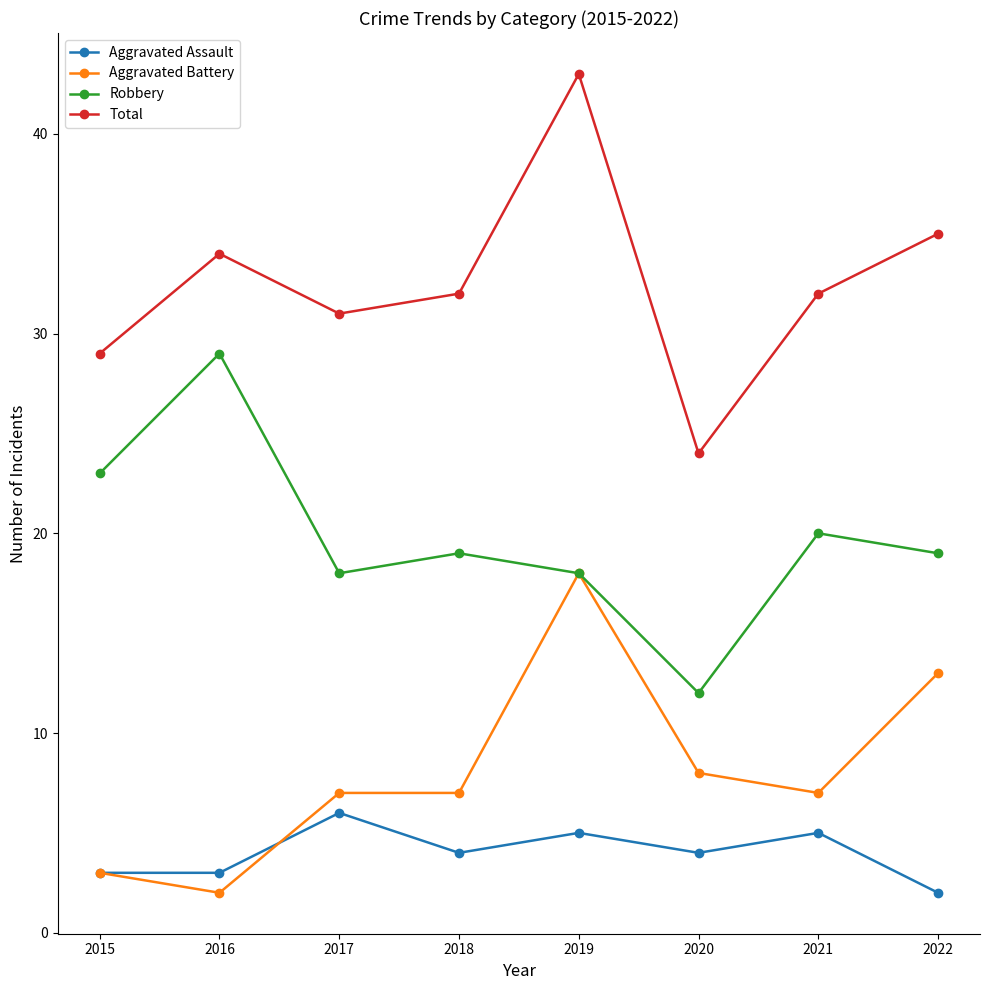

At how many categories does at least one series exceed 15?

8